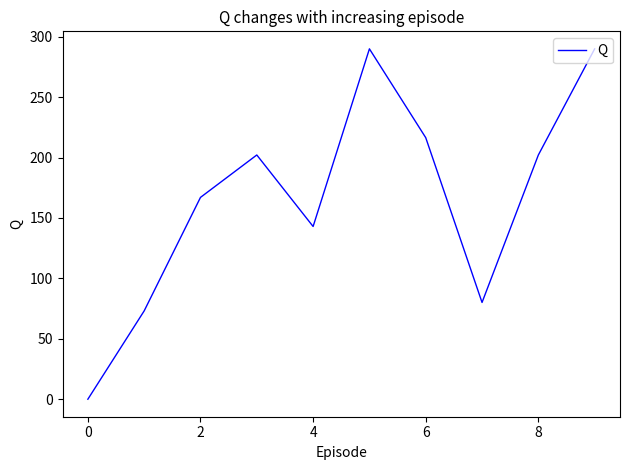

How many lines are shown in the chart?

1